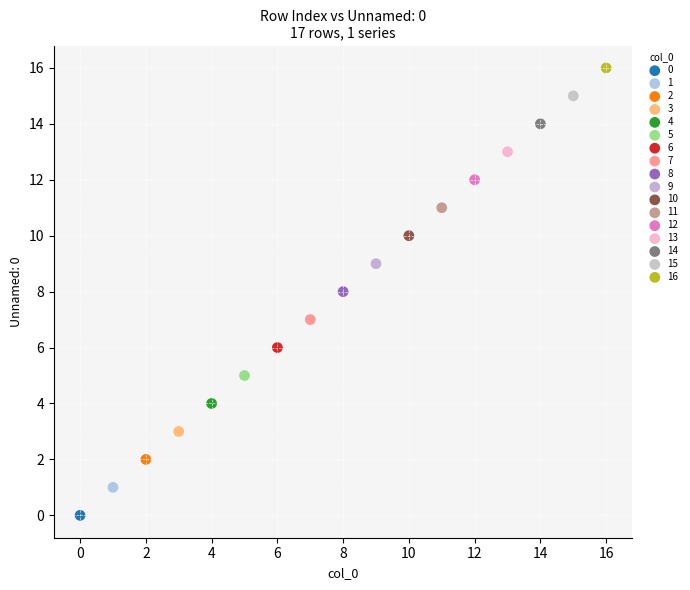

What are all the series names shown in the legend?

0, 1, 2, 3, 4, 5, 6, 7, 8, 9, 10, 11, 12, 13, 14, 15, 16